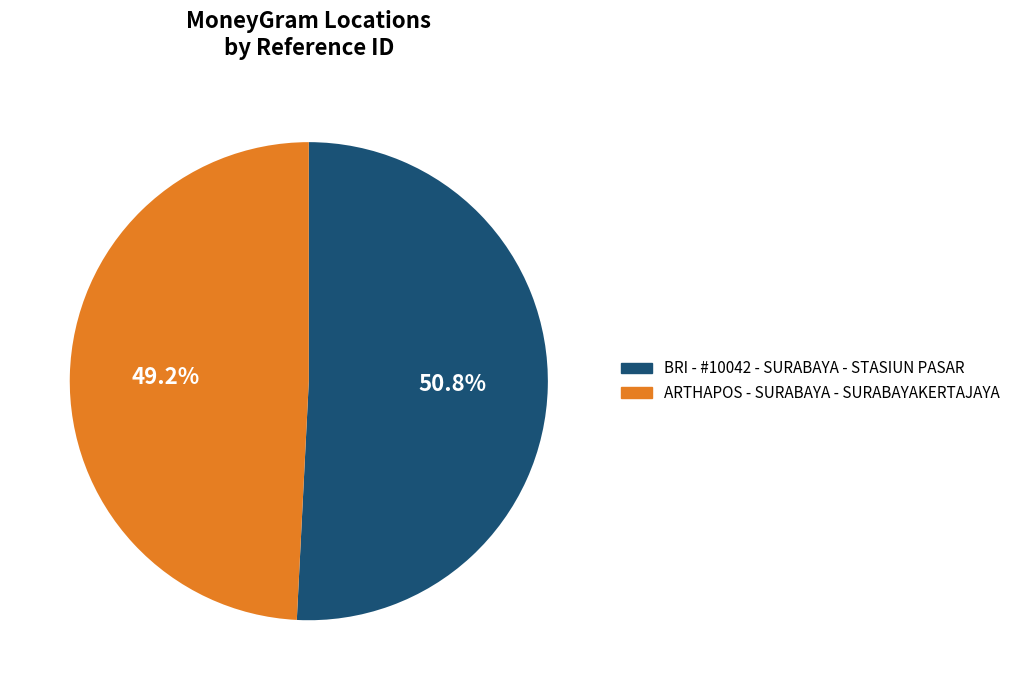

Which slice is the largest?

BRI - #10042 - SURABAYA - STASIUN PASAR